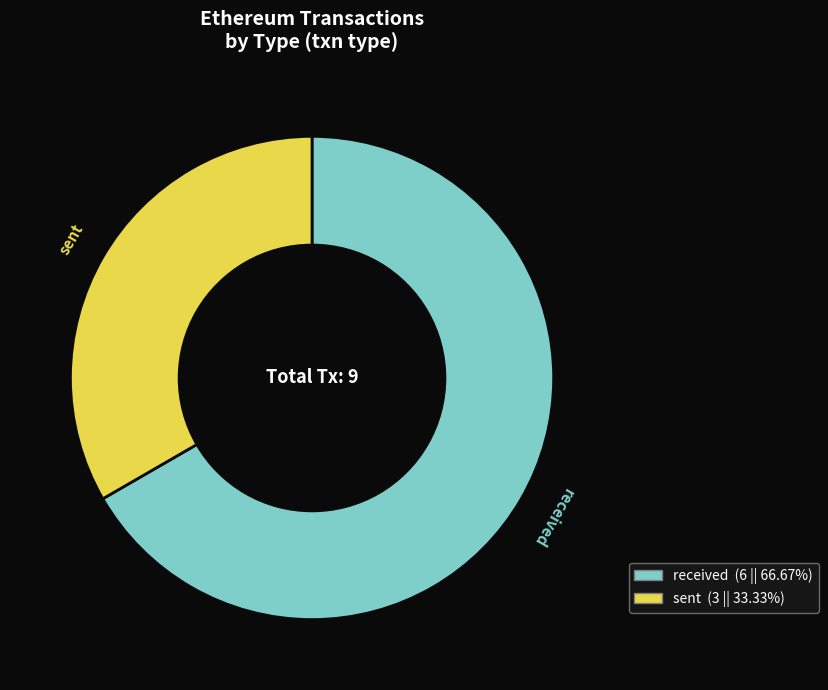

Is the sum of sent and received greater than half?

Yes